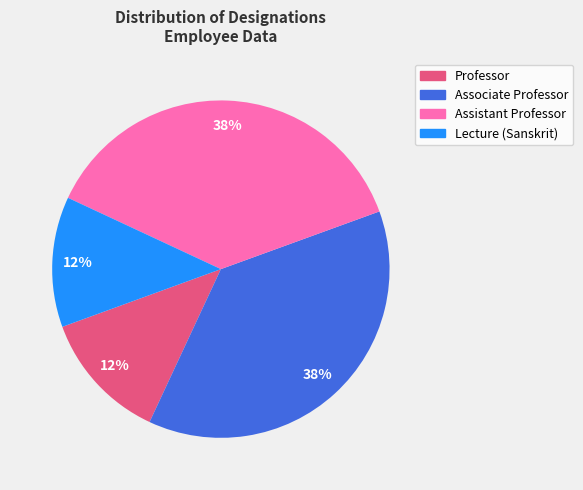

Between Professor and Associate Professor, which is larger?

Associate Professor